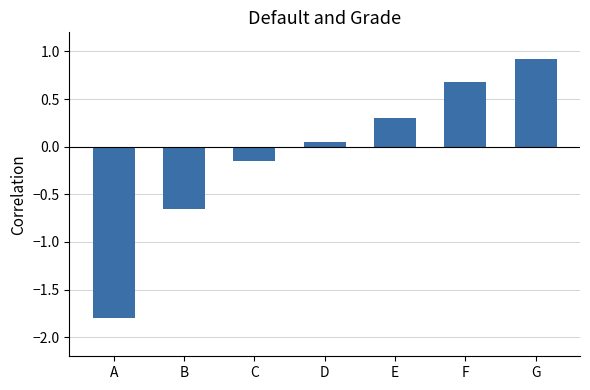

Rank the categories by value from lowest to highest.

A, B, C, D, E, F, G